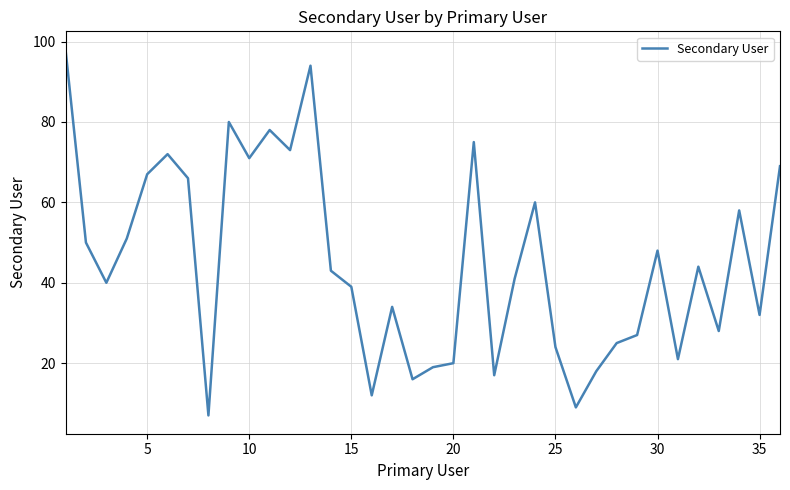

What is the greatest value displayed?

98